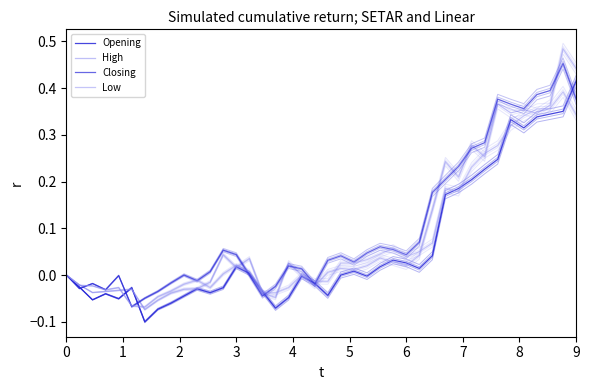

What is the greatest value displayed?

0.5